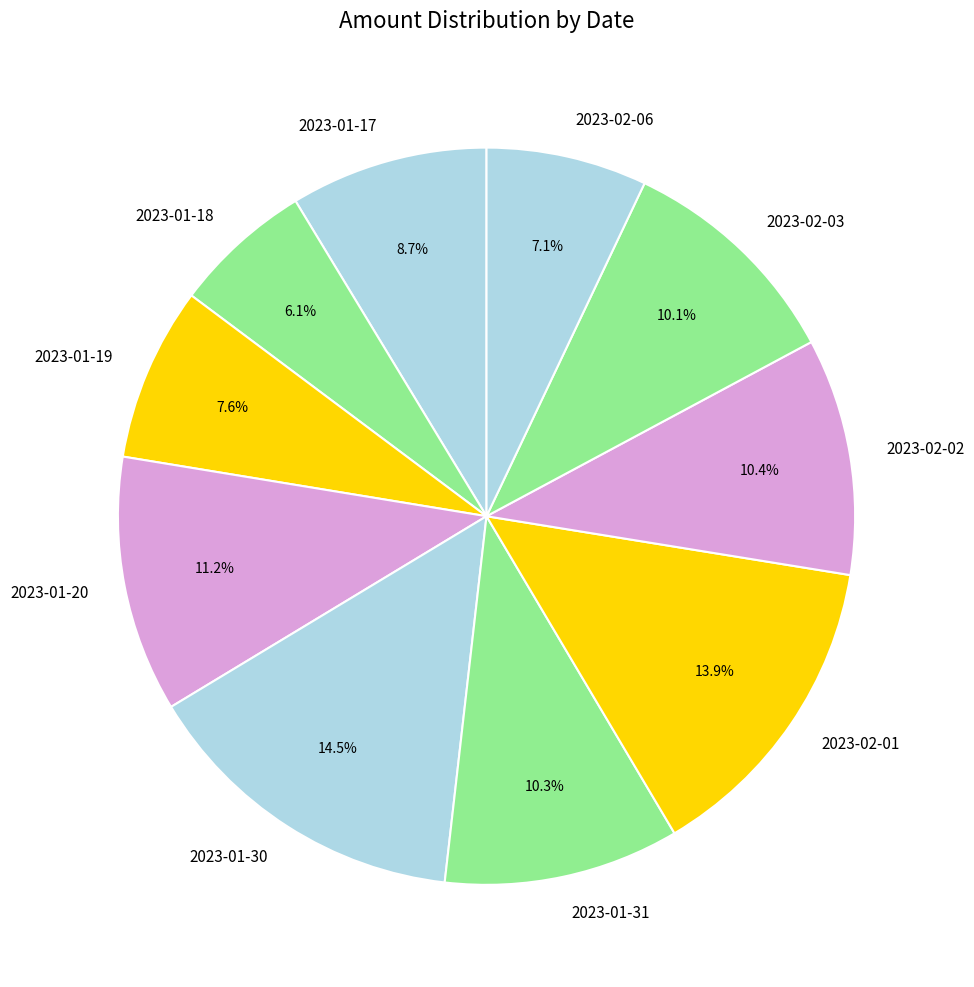

Approximately how many times larger is the value at 2023-02-01 compared to 2023-02-02?

1.3